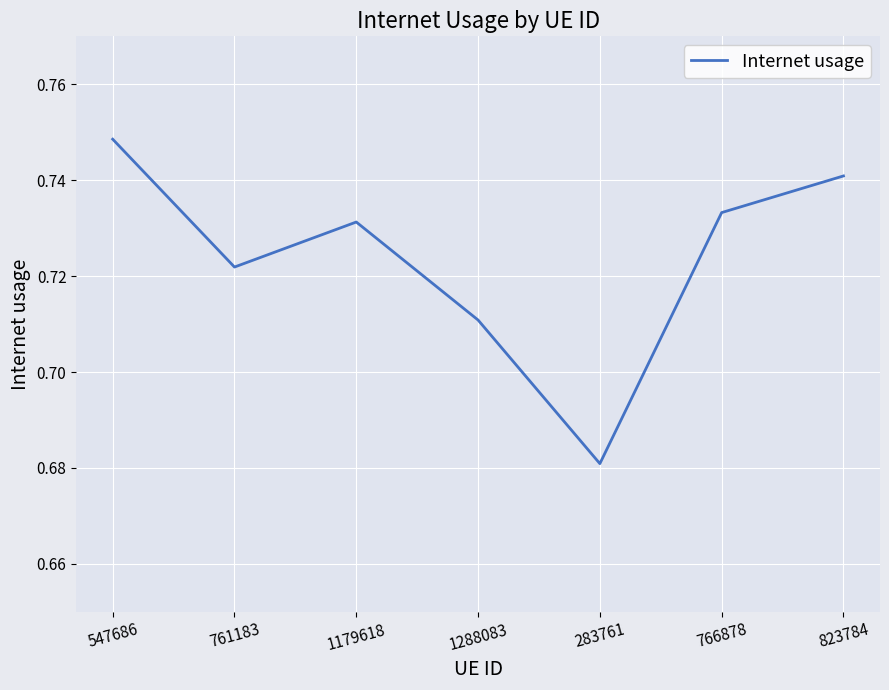

What position from the left is 766878?

6